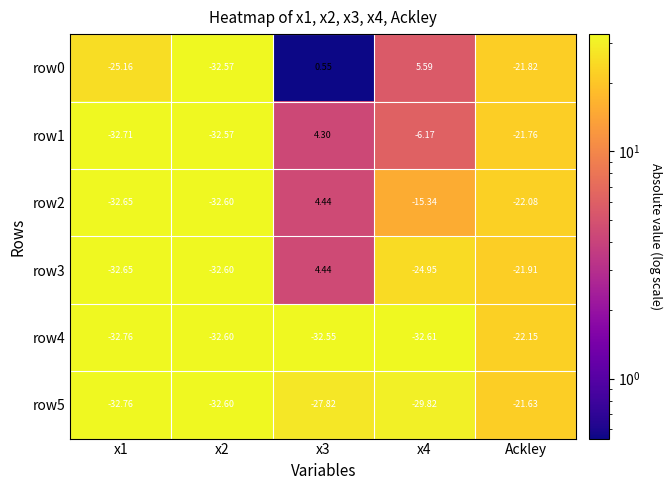

Between x2 and x4, which series saw the biggest shift?

row0